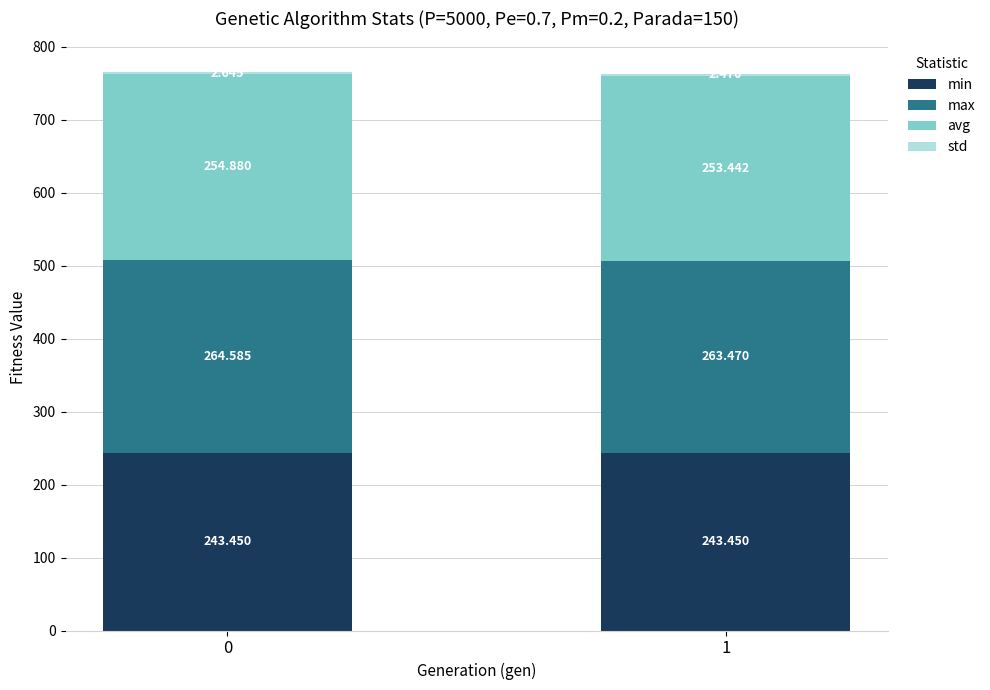

What is the sum of all min values?

486.9